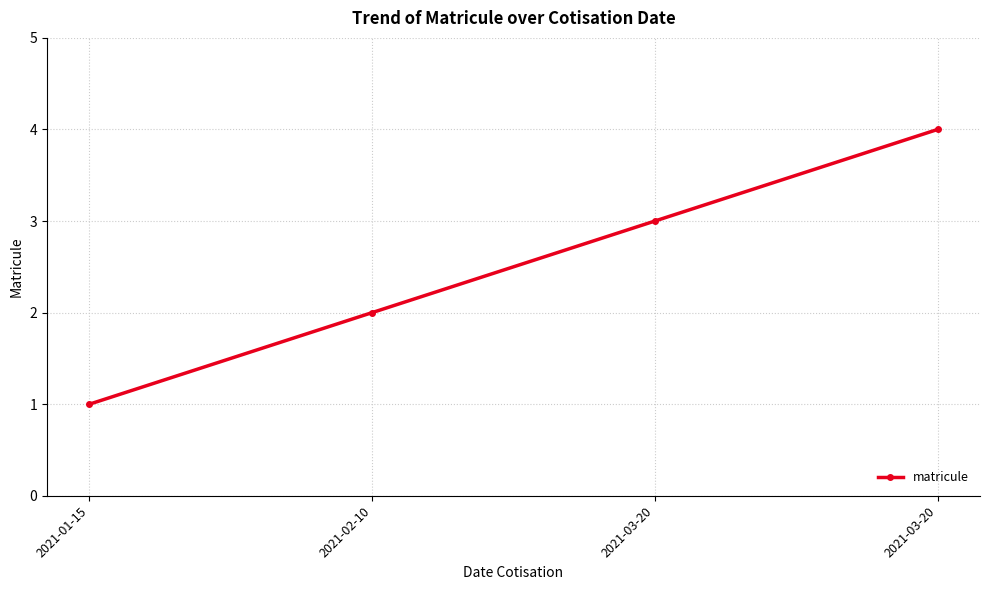

Where does the data first go above 3?

2021-03-20